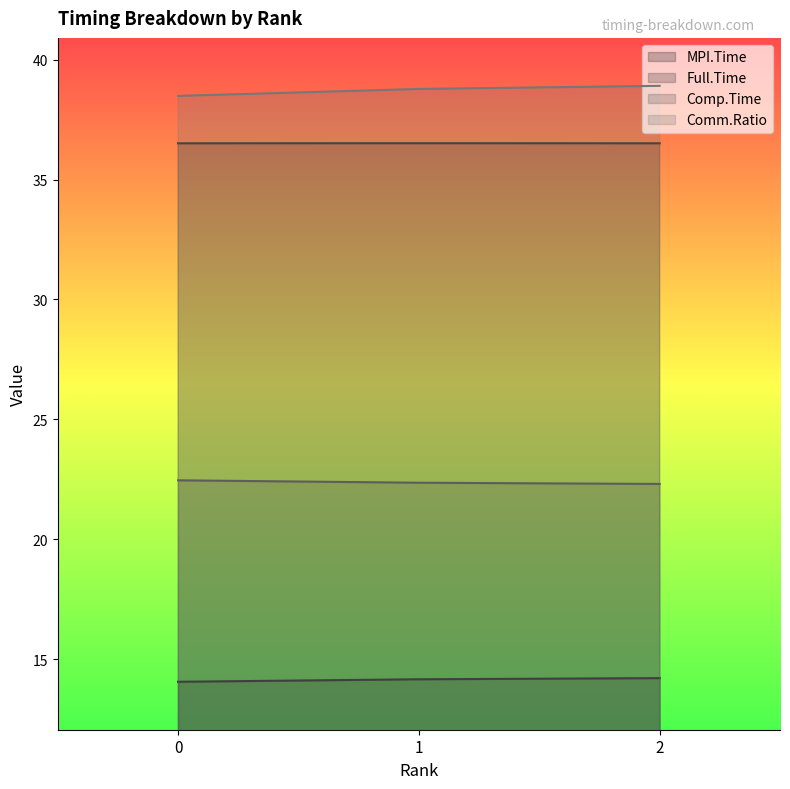

What is the difference between the Comp.Time values at 1 and 2?

0.1